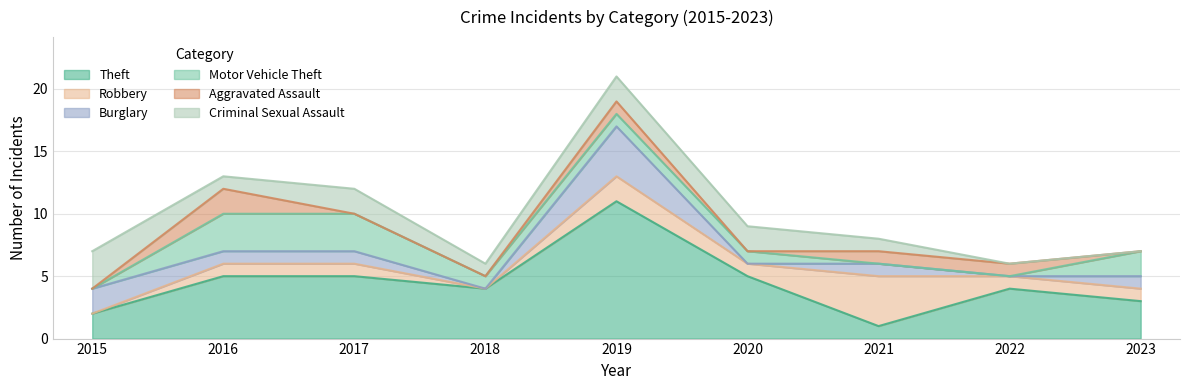

At which category is the sum across all series the highest?

2019